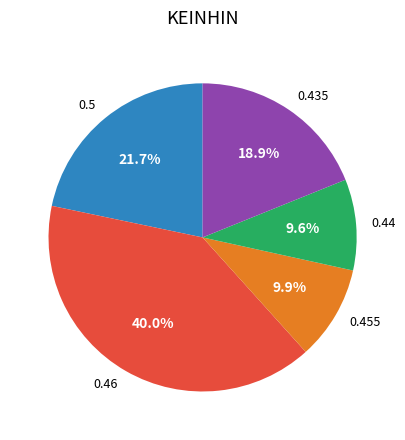

How many slices are in this pie chart?

5